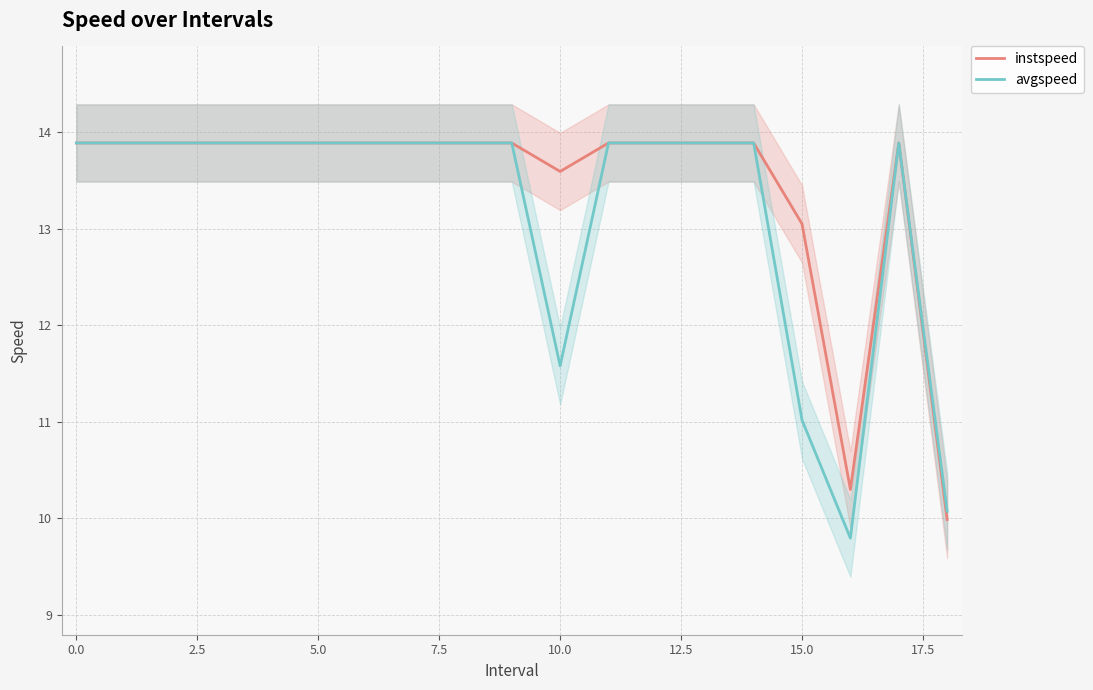

What is the greatest value displayed?

13.9